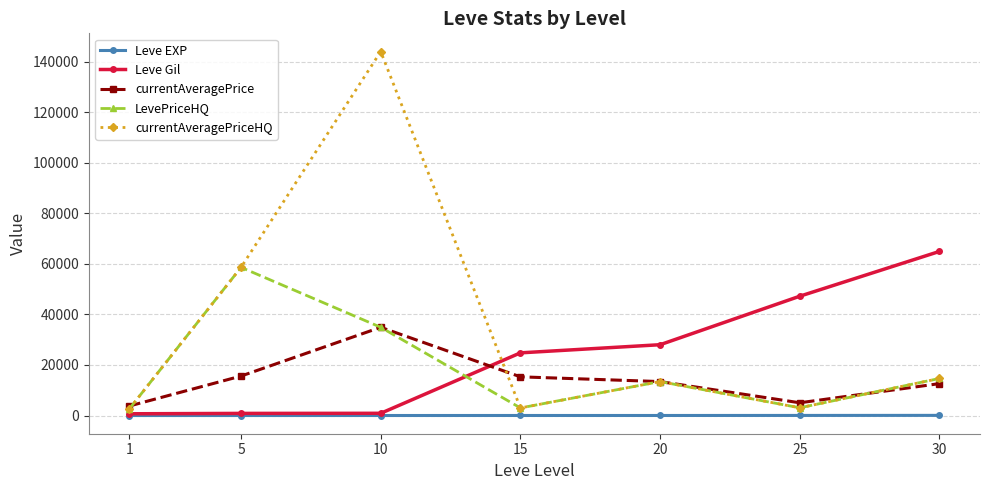

At how many categories does at least one series exceed 8769?

6